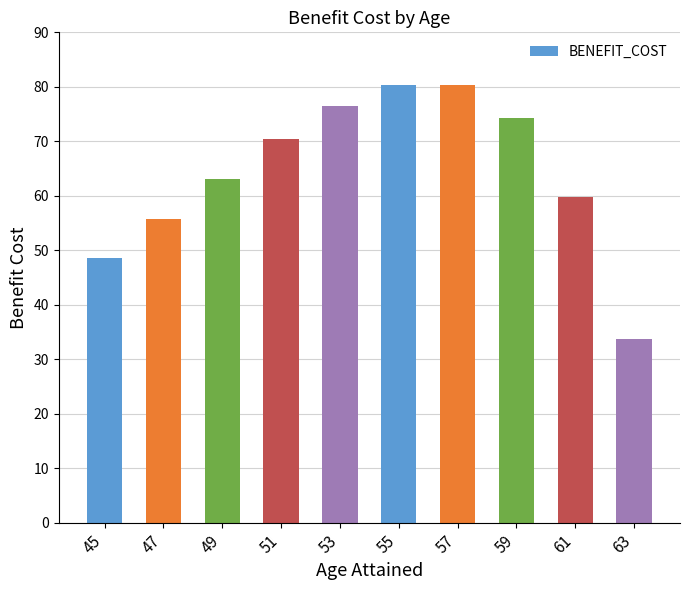

What is the greatest value displayed?

80.3